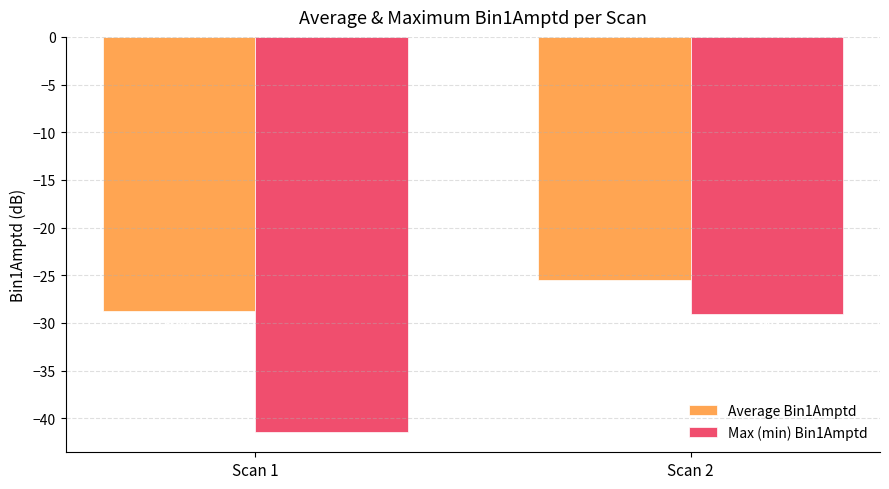

What is the difference between the Average Bin1Amptd values at Scan 2 and Scan 1?

3.3